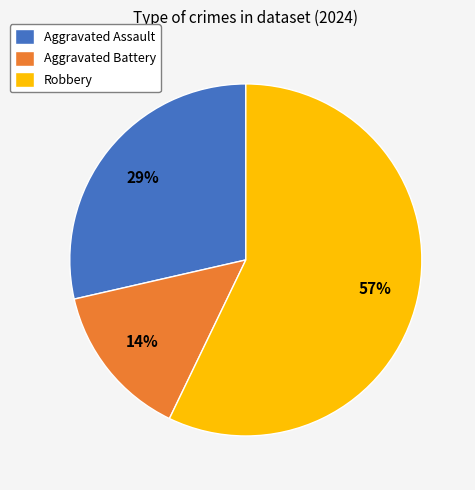

Count the number of slices in the pie.

3